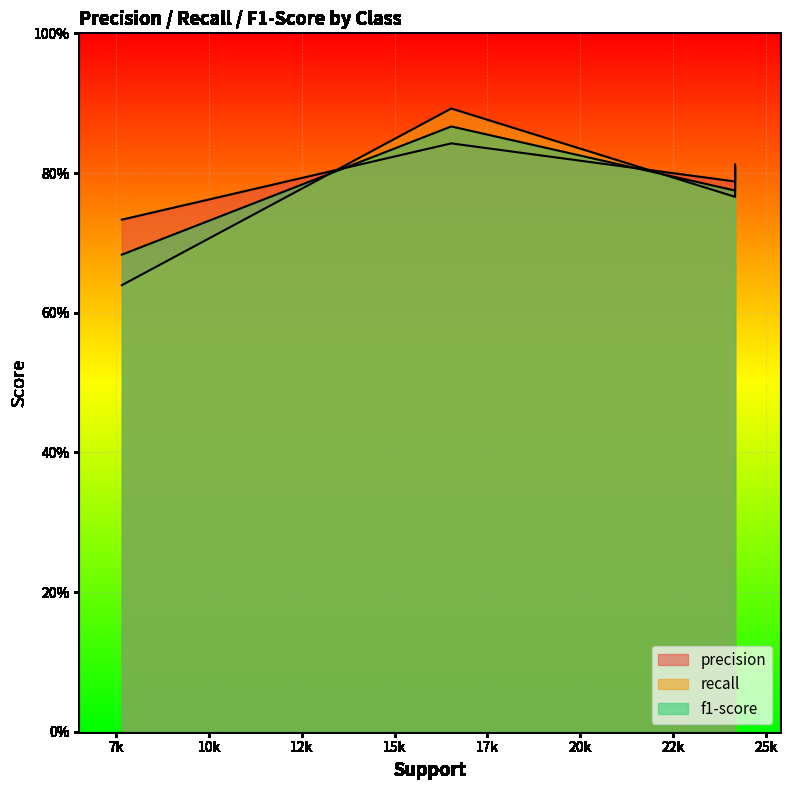

Which series has the largest range (max minus min)?

recall